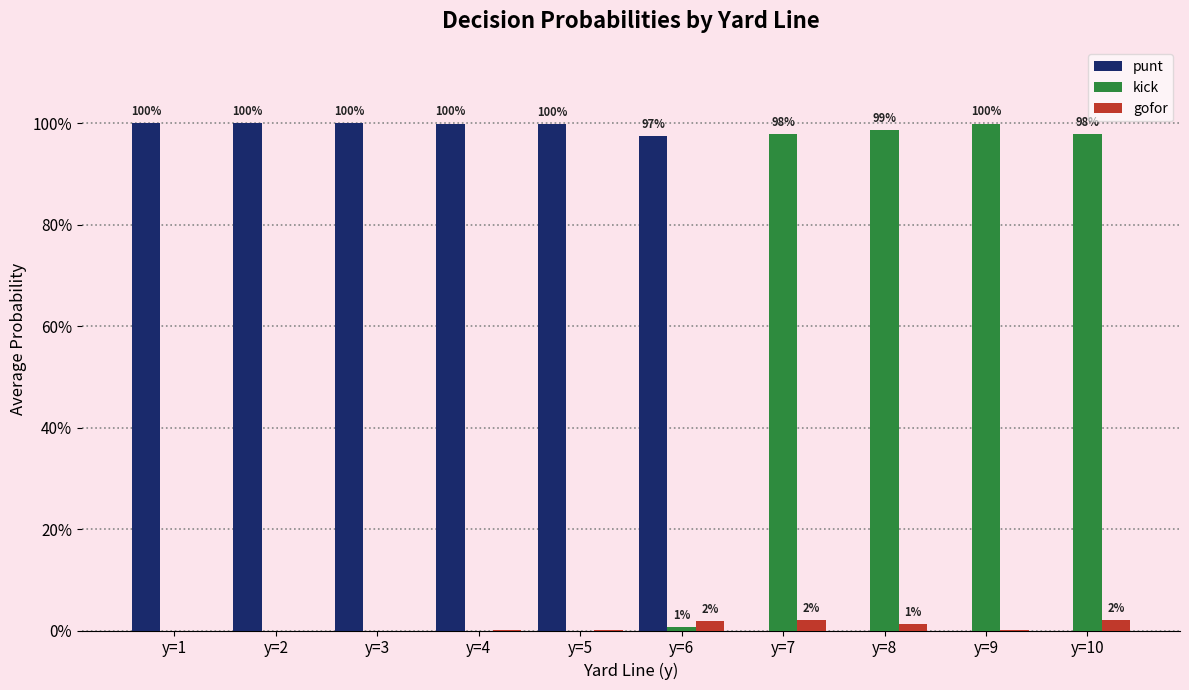

True or false: punt has a value of 0.4 at y=5.

False